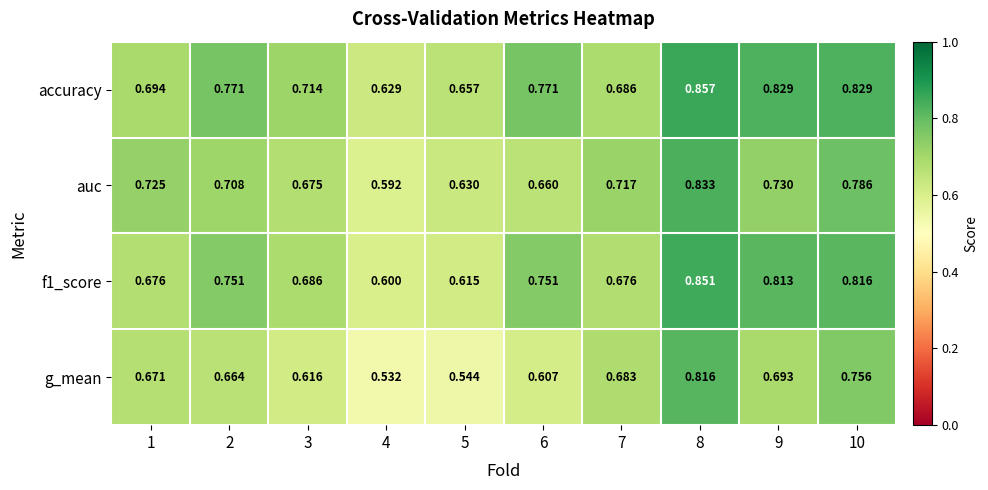

Is the value of auc at 2 greater than the value of g_mean at 5?

Yes